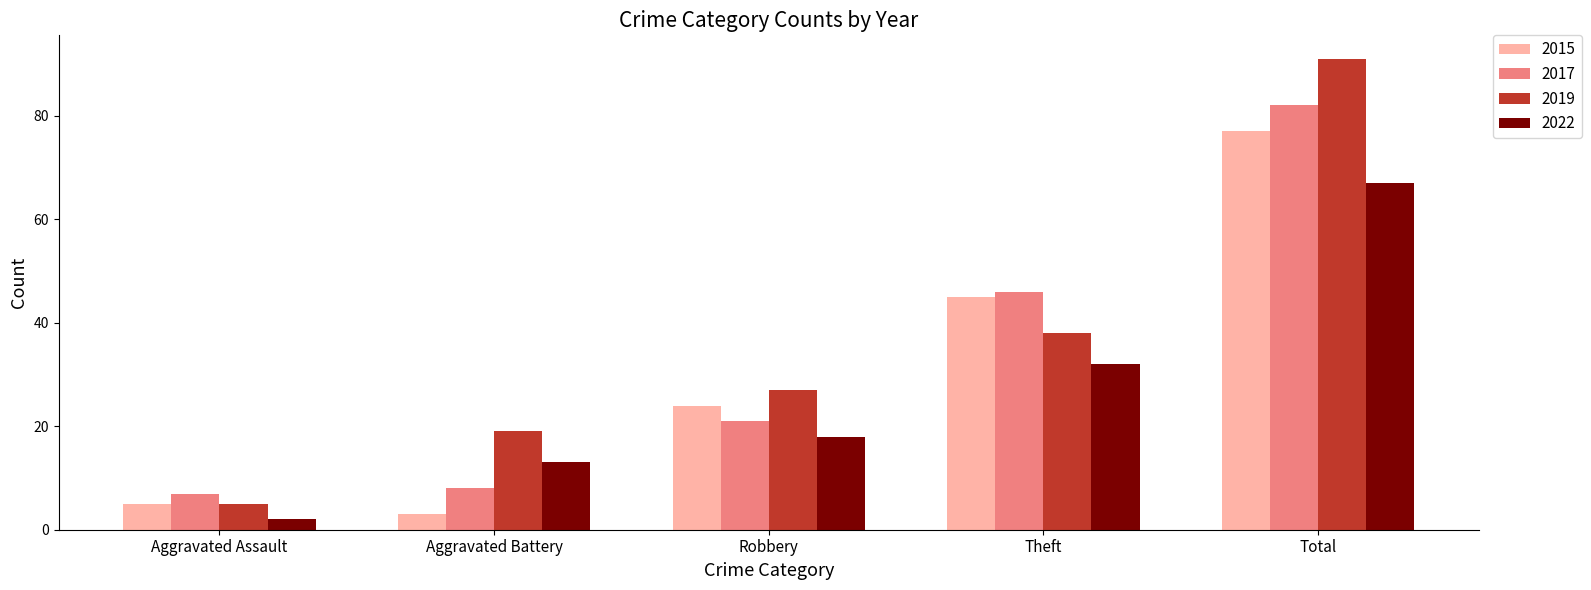

What is the label of the 5th bar from the left?

Total